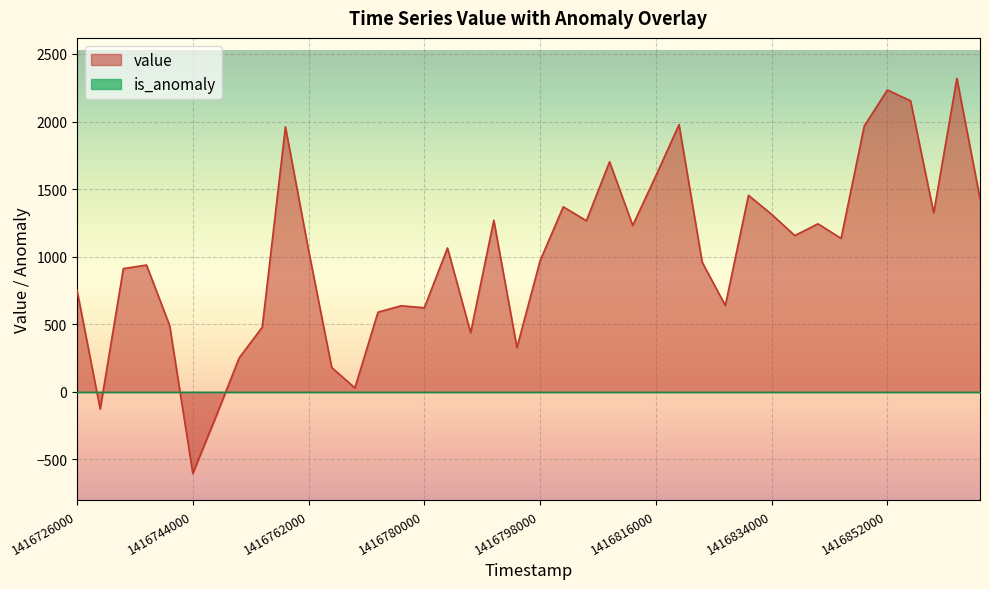

Reading right to left, what are all the values shown in this chart?

1429.2	2319.2	1324.3	2153.1	2234.0	1966.9	1135.6	1243.3	1156.3	1313.6	1454.1	638.9	959.4	1977.1	1598.8	1231.3	1702.4	1266.2	1369.0	970.4	326.9	1269.7	437.4	1064.6	622.0	636.8	589.8	28.8	180.0	1047.7	1960.9	478.9	250.0	-183.4	-604.0	491.4	938.3	911.9	-127.3	751.3